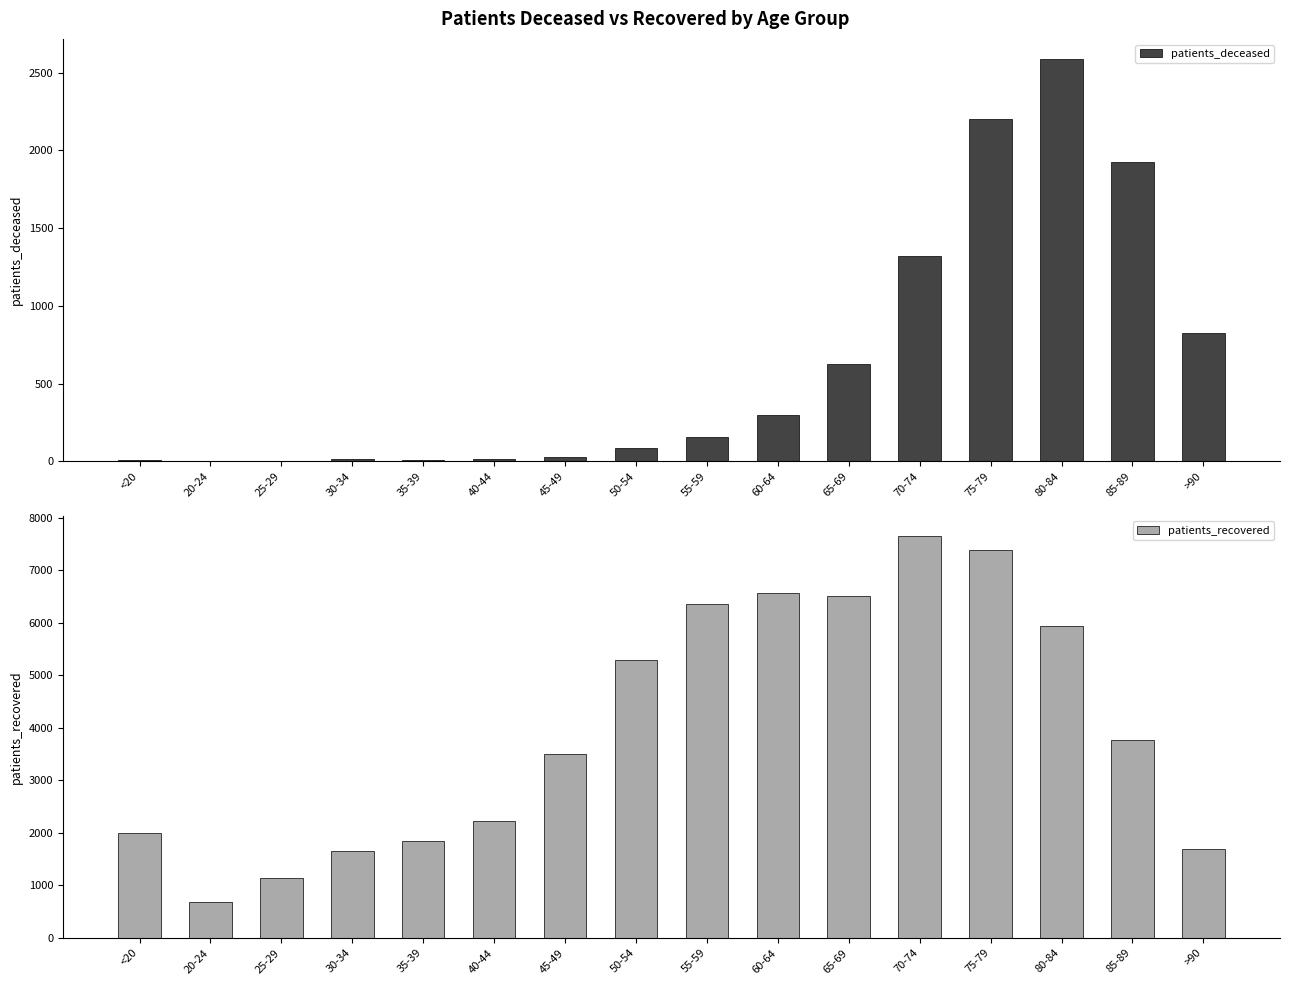

What is the sum of all patients_recovered values?

64253